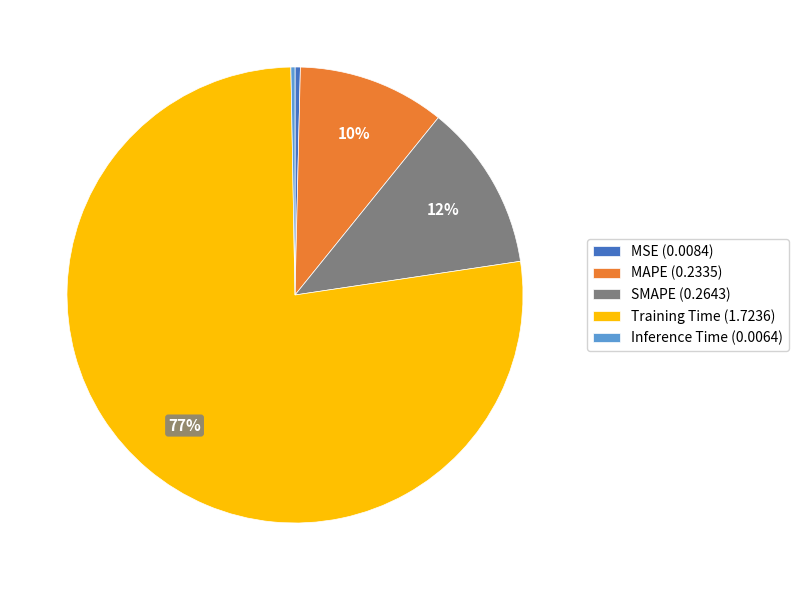

How many segments does this pie chart have?

5